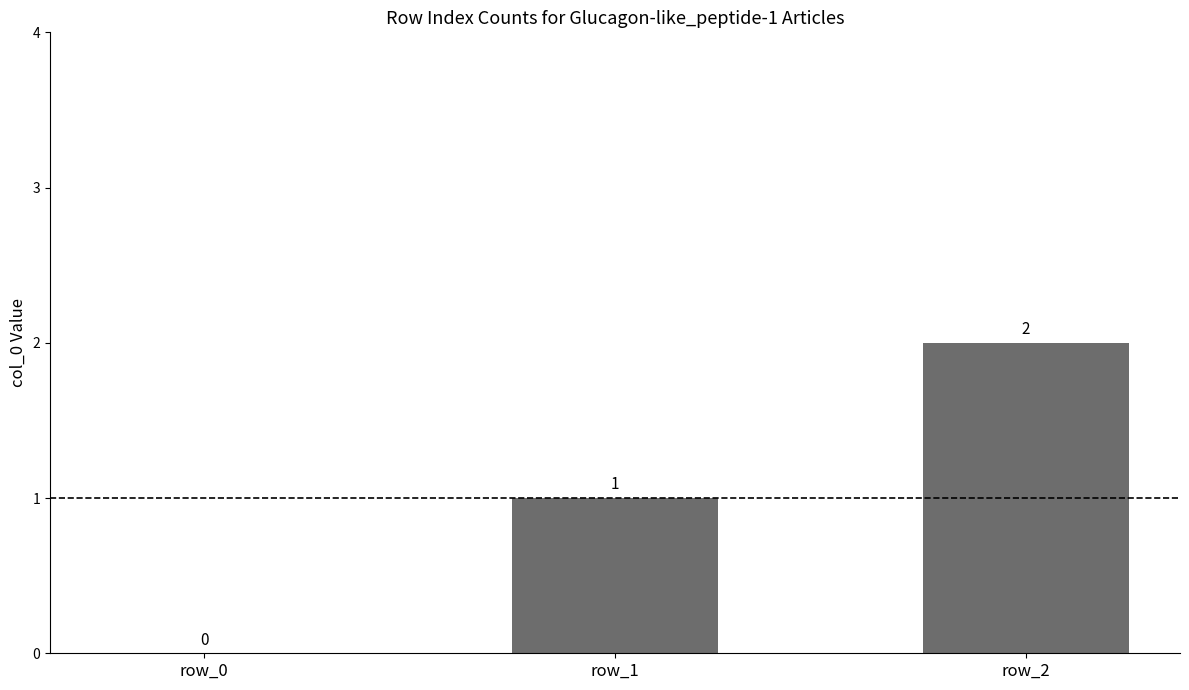

Which label corresponds to the largest value in the chart?

row_2